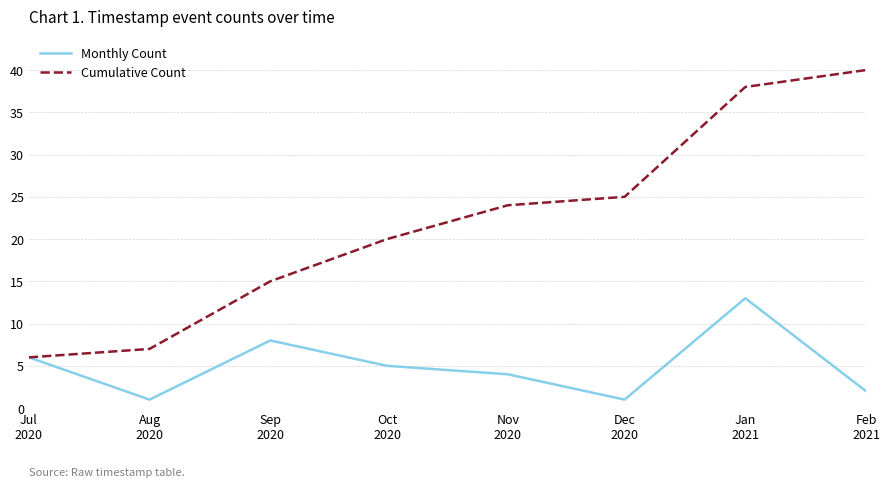

What are all the series names shown in the legend?

Monthly Count, Cumulative Count